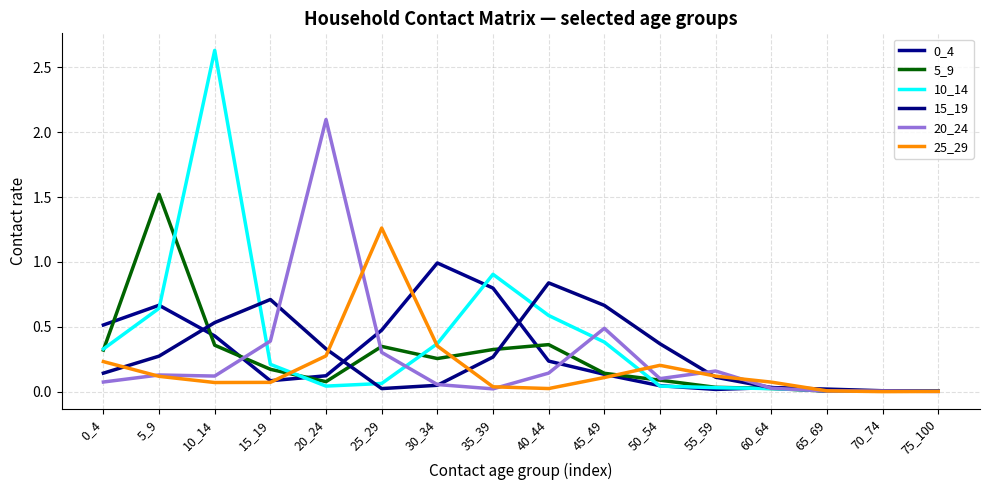

Does the chart display data point markers on the line(s)?

No